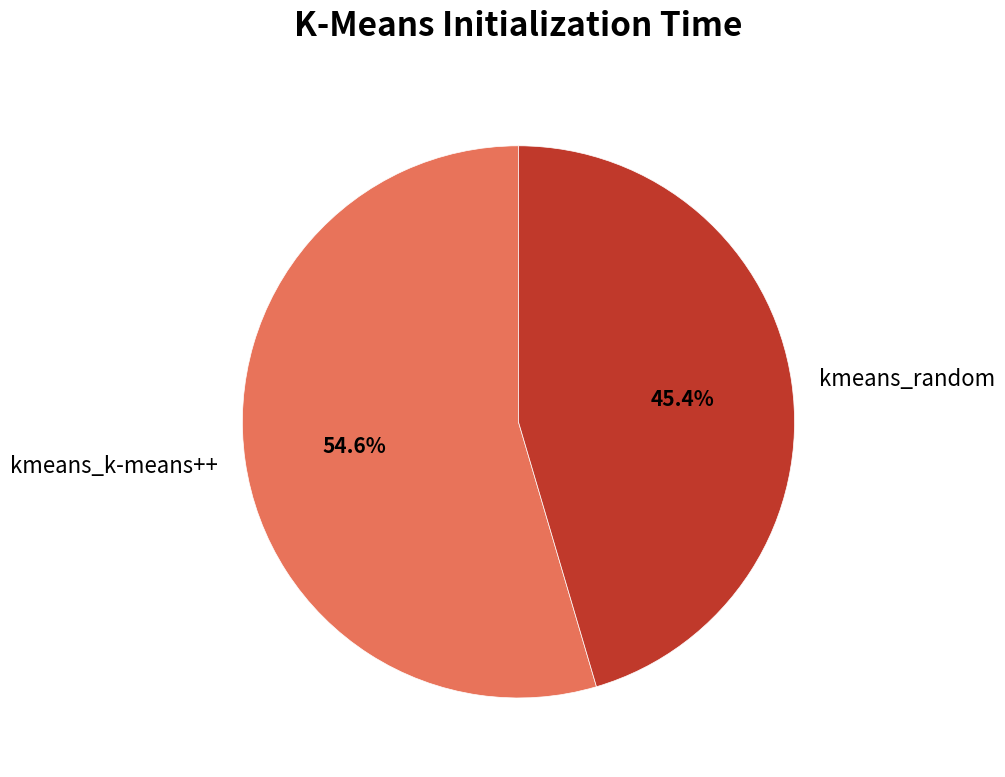

True or false: kmeans_k-means++ accounts for 55% of the total.

True